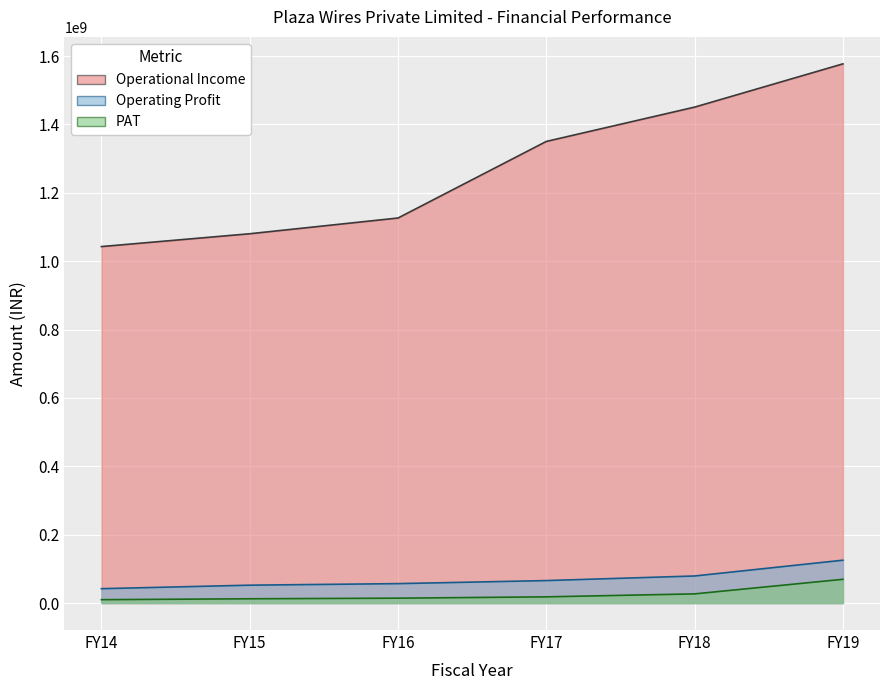

How many lines are shown in the chart?

3